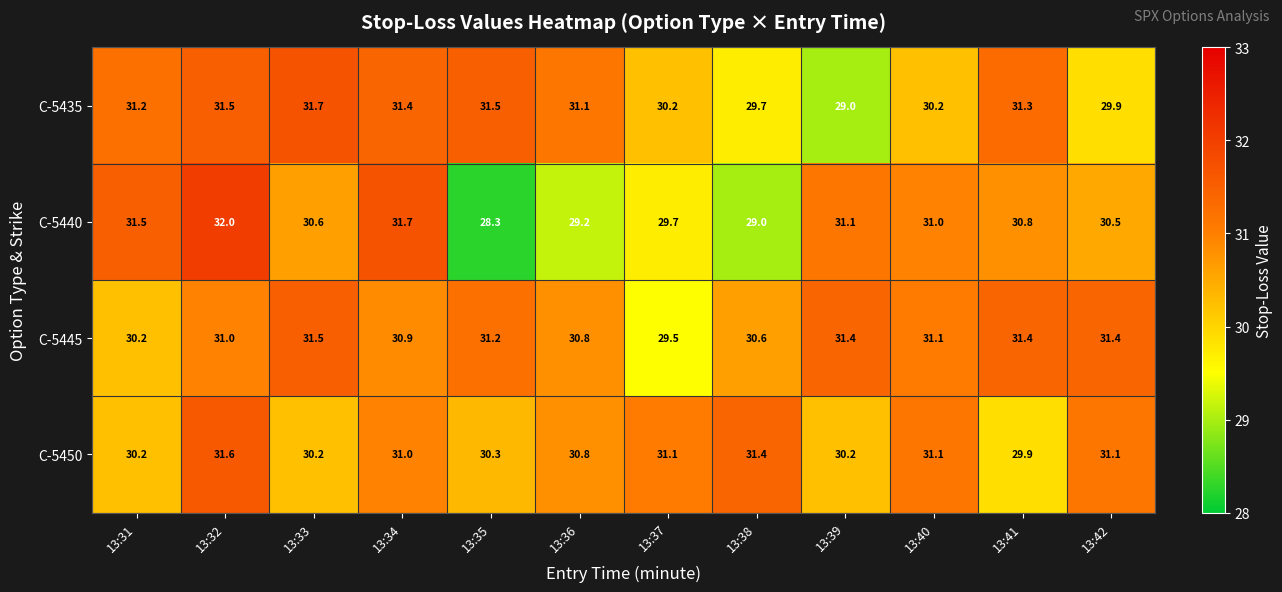

What is the highest value of the C-5440 series?

32.0